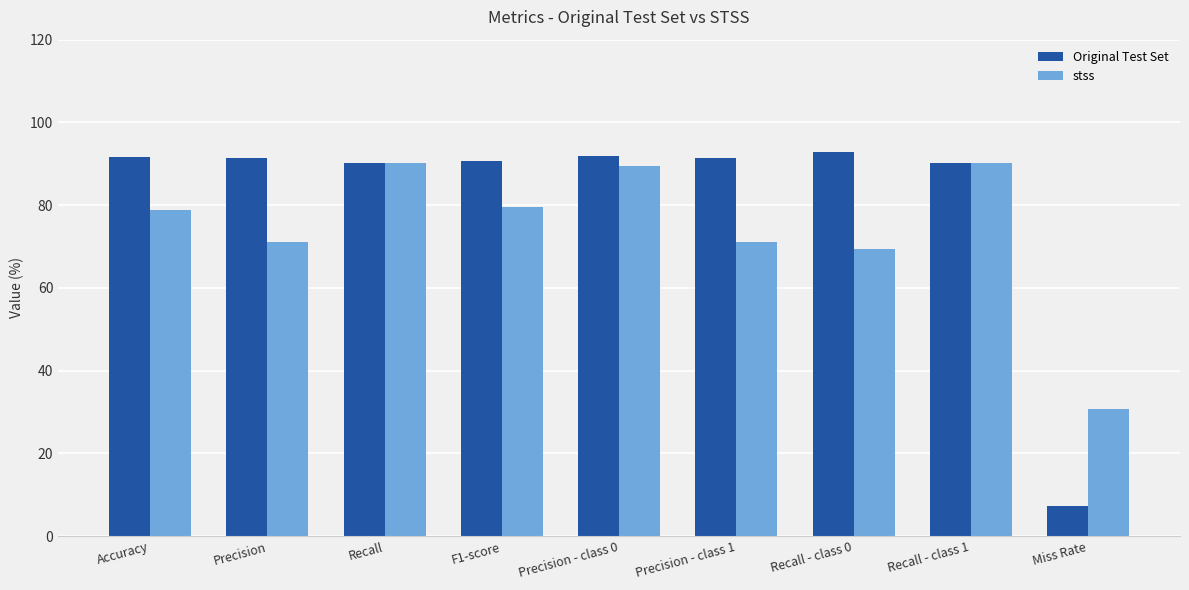

Which series has the largest total across all categories?

Original Test Set